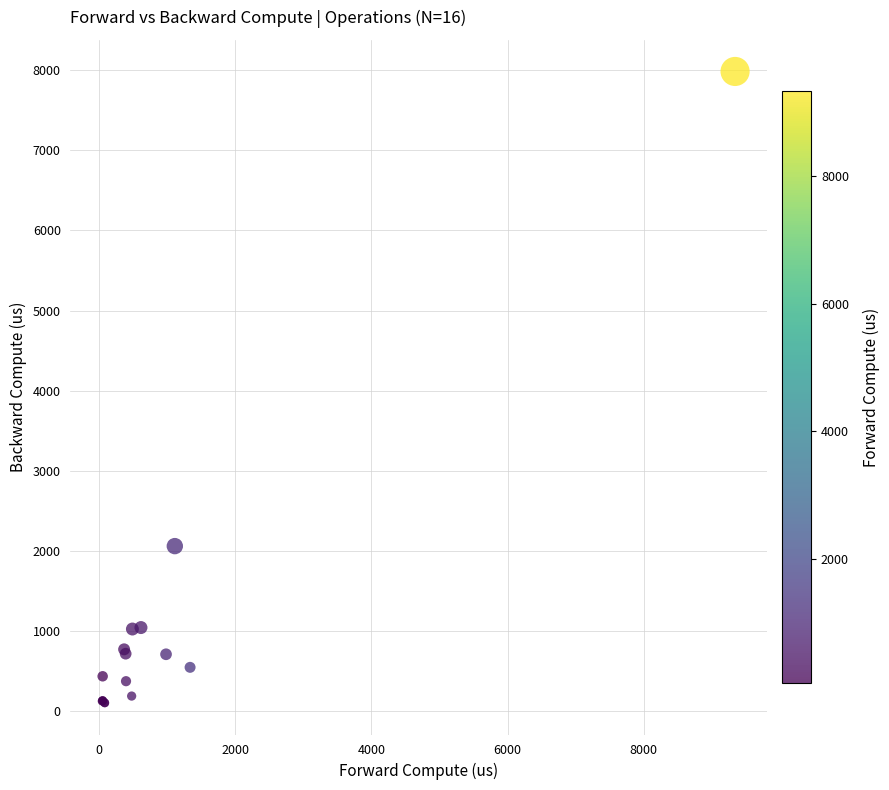

What Y value in the scatter plot is closest to 4041?

2056.4